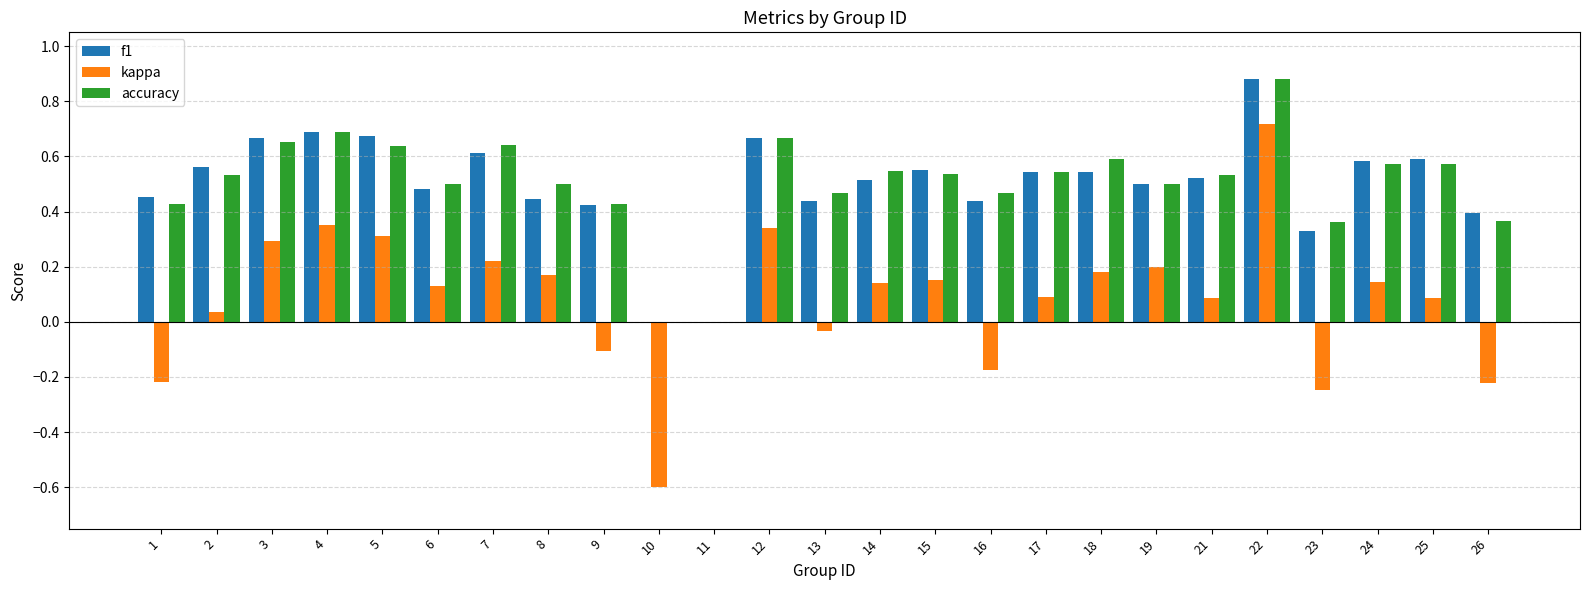

True or false: accuracy has a value of 0.5 at 16.

True